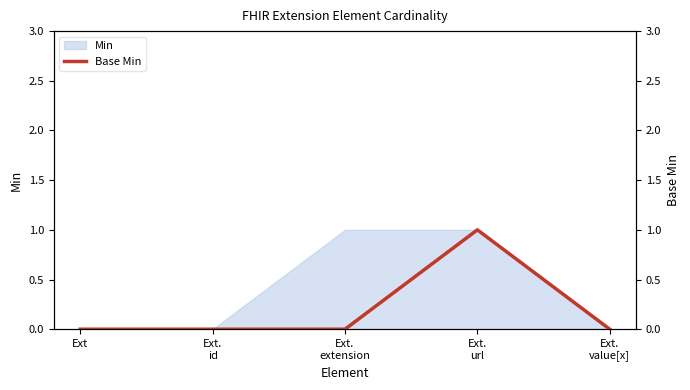

Reading left to right, what are all the values shown in this chart?

Ext=0	Ext.
id=0	Ext.
extension=0	Ext.
url=1	Ext.
value[x]=0